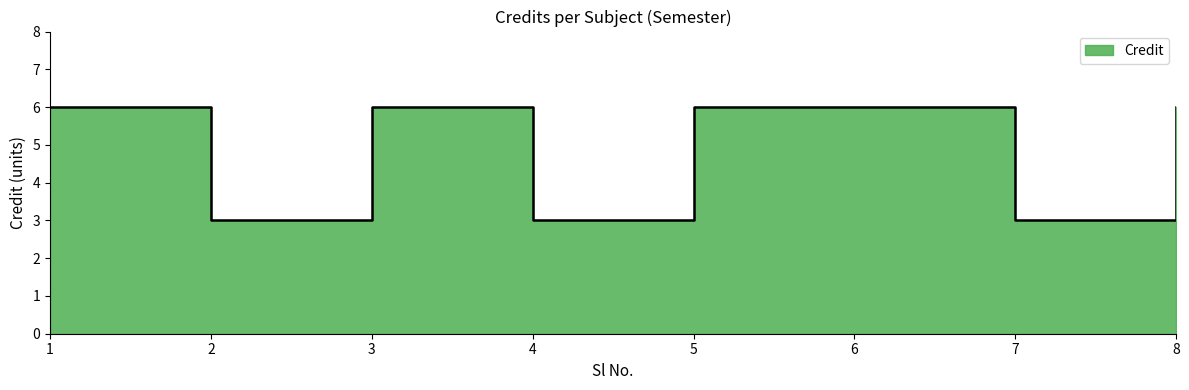

Where is the first local minimum?

2